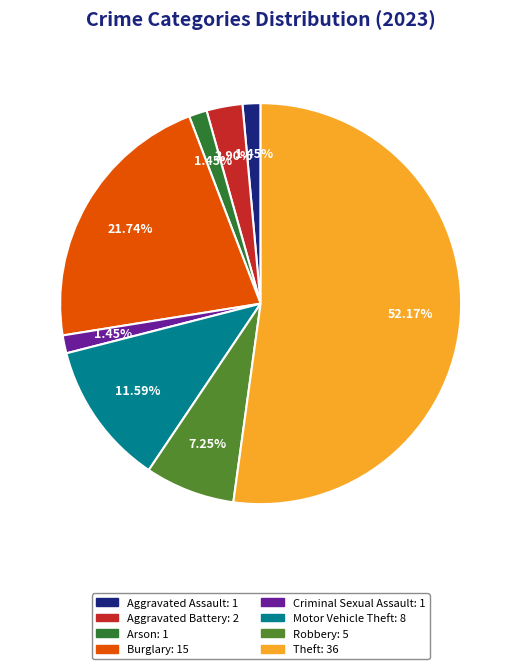

How many slices are in this pie chart?

8